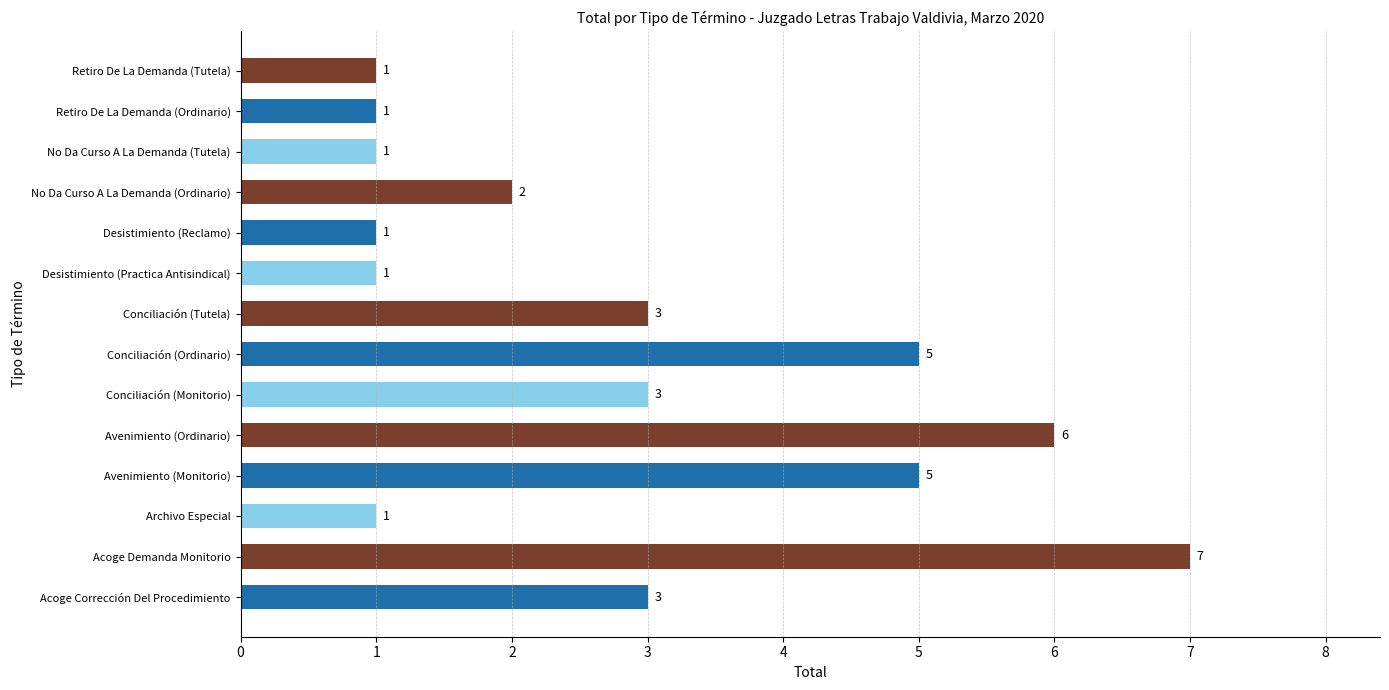

How many values are between 1 and 5?

12